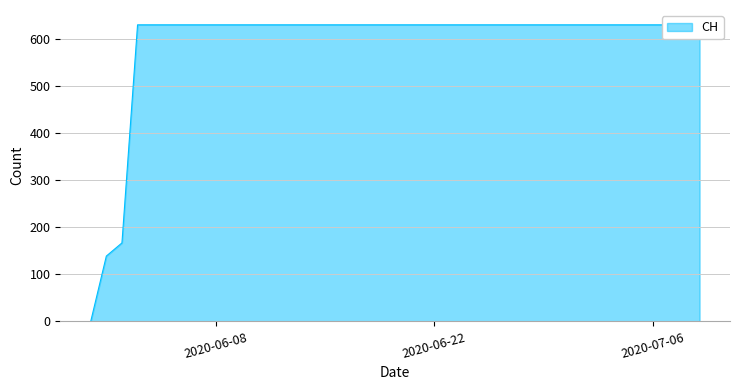

How many positive values are there?

39